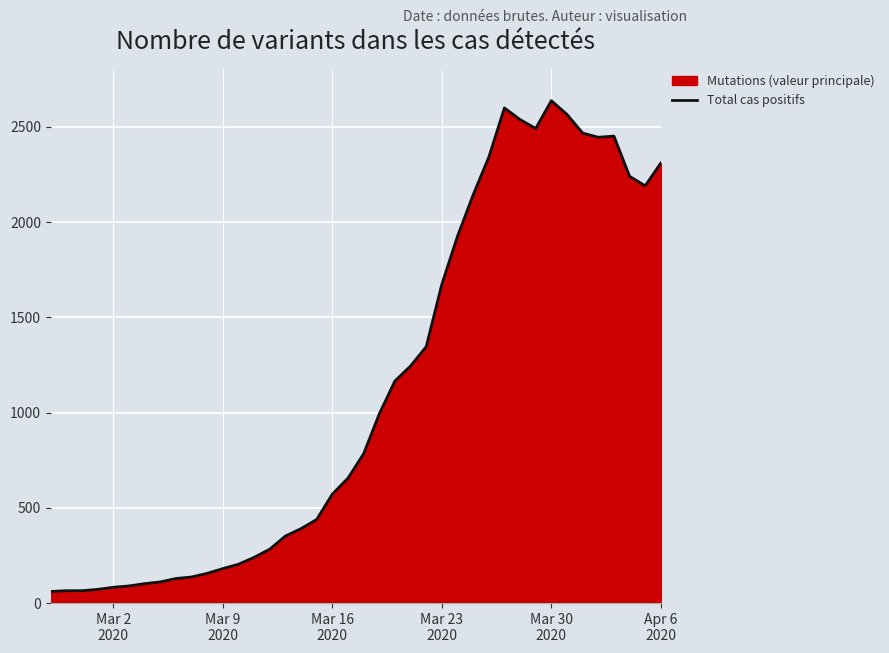

What is the greatest value displayed?

2638